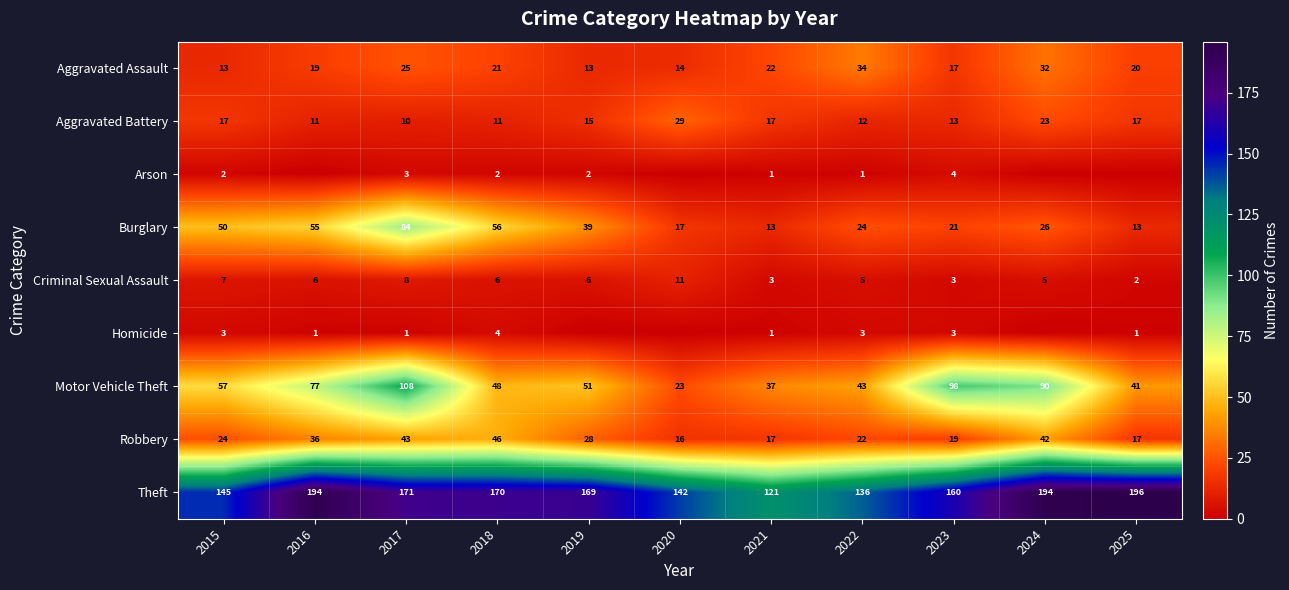

At which label is Aggravated Assault closest to 23?

2021